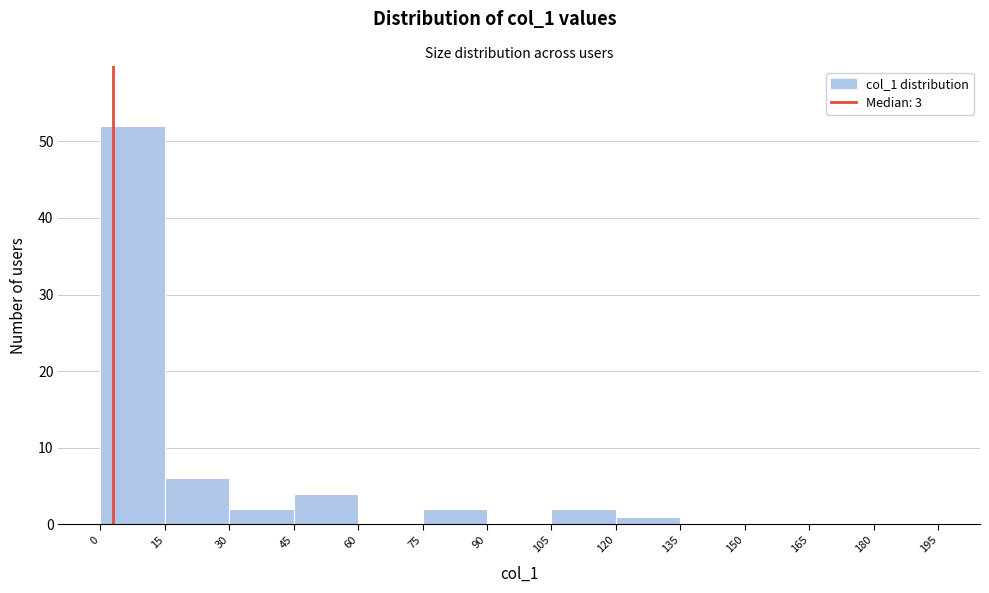

Over which range of the x-axis is the bar tallest?

0 to 15